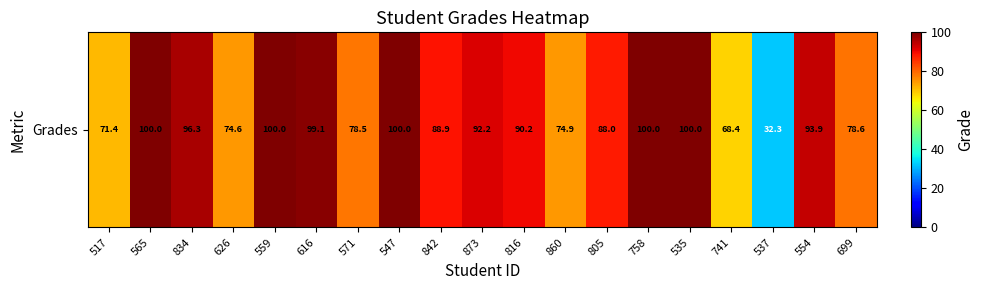

Reading left to right, list all the values displayed in this chart.

71.4	100.0	96.3	74.6	100.0	99.1	78.5	100.0	88.9	92.2	90.2	74.9	88.0	100.0	100.0	68.4	32.3	93.9	78.6